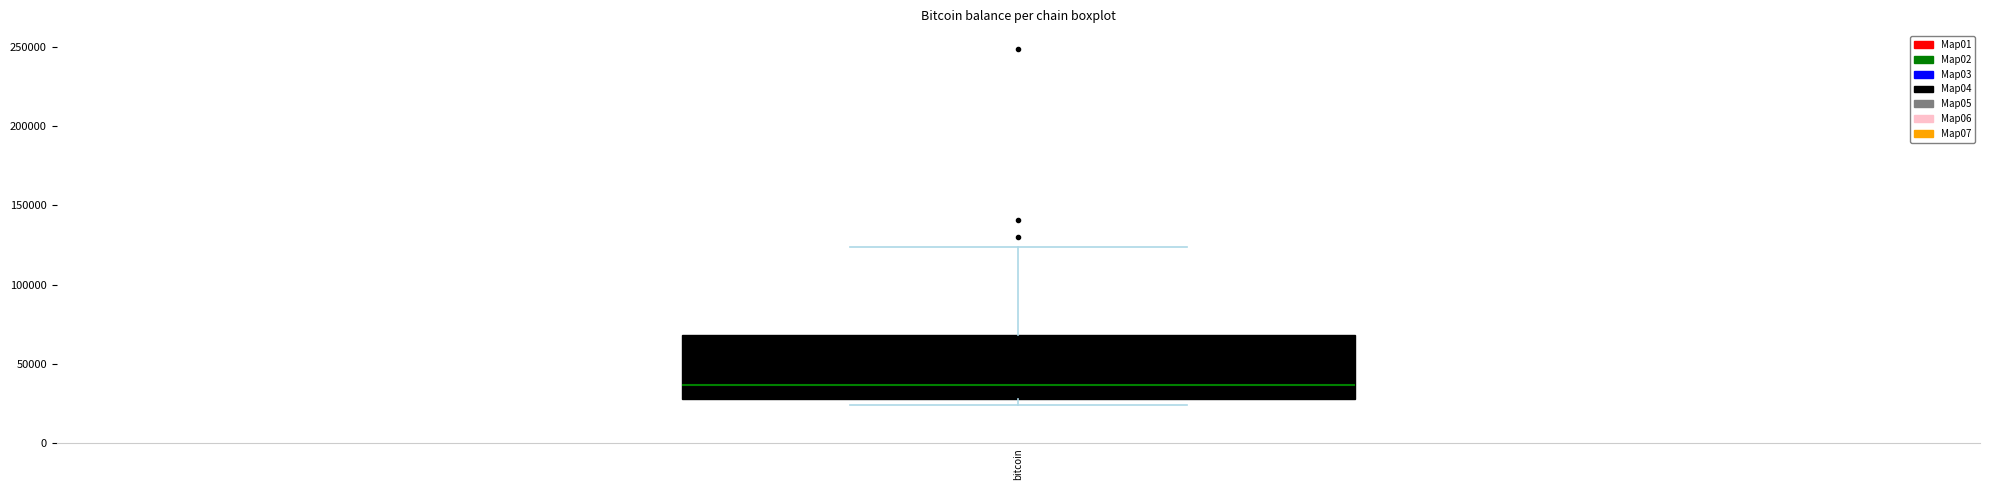

Read this box plot against the y-axis: the position of the median line, the range covered by the box, and the ends of both whiskers. The values are not printed on the chart, so give them approximately, as read against the axis.

median 35000, box 30000 to 70000, whiskers 25000 to 125000